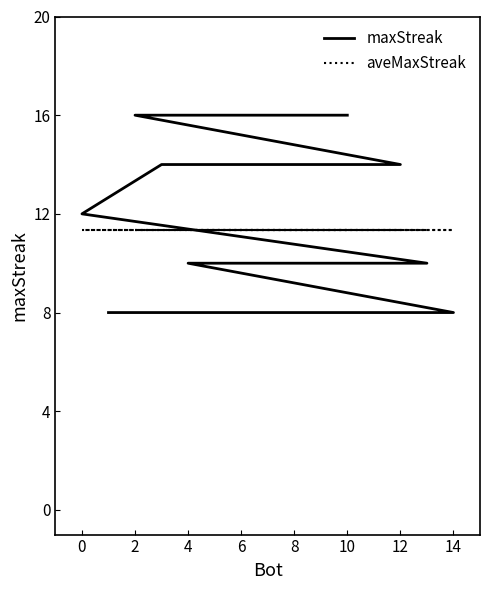

How many intersections are there between aveMaxStreak and maxStreak?

1